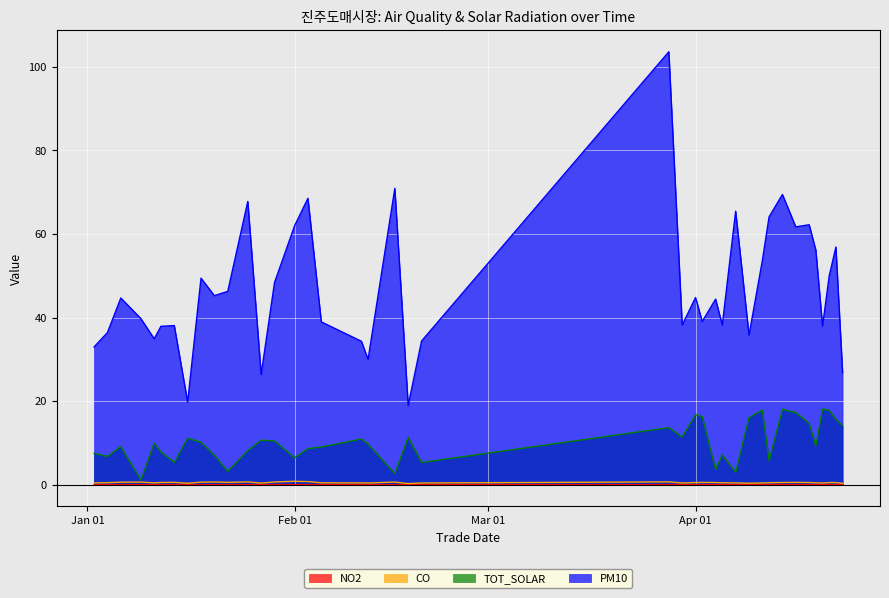

How many lines are shown in the chart?

4